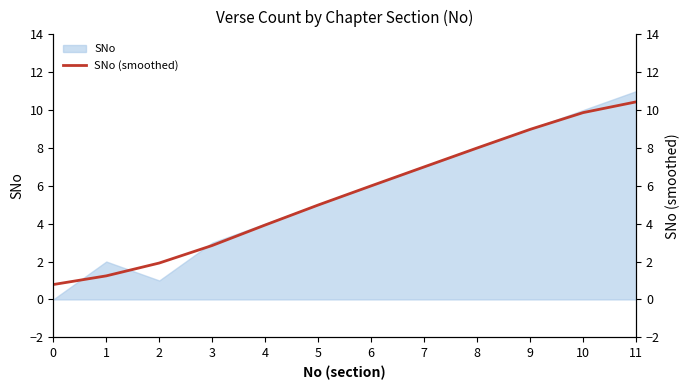

Reading left to right, extract all data points from this chart.

0.8	1.2	1.9	2.8	3.9	5.0	6.0	7.0	8.0	9.0	9.9	10.4